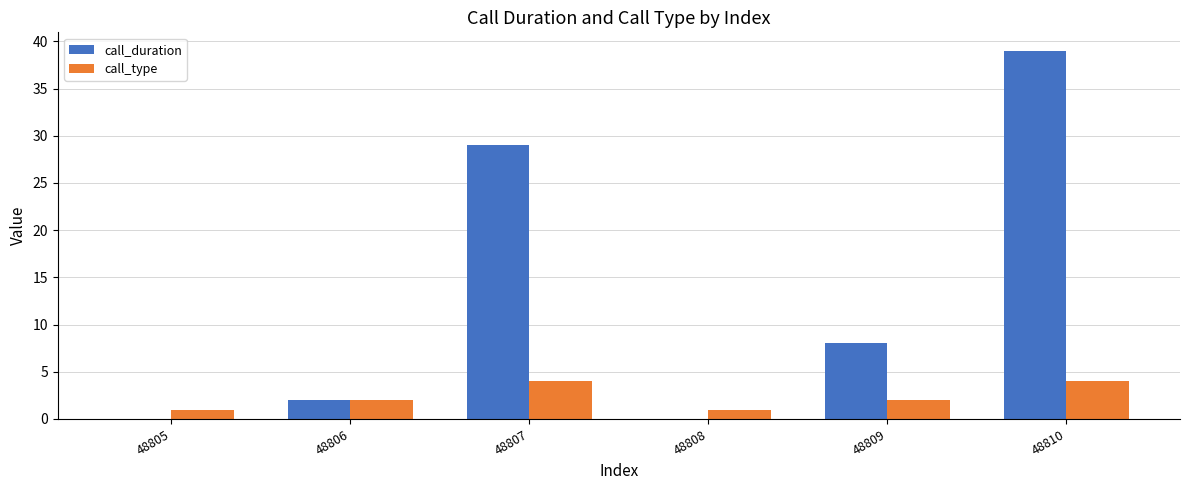

Is it true that call_type equals 4 at 48810?

True